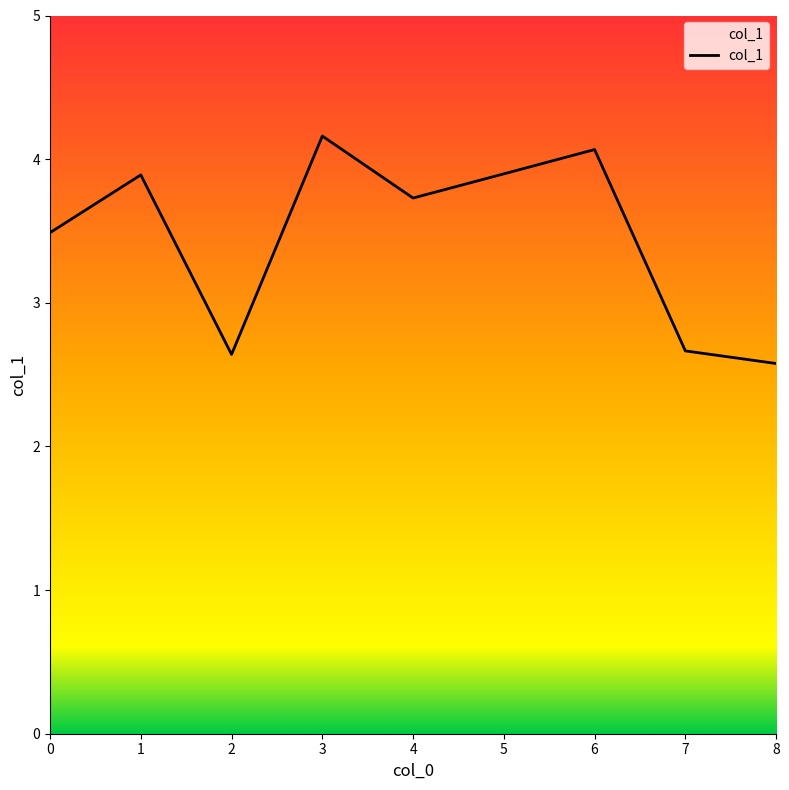

Approximately how many times larger is the value at 1 compared to 6?

1.0